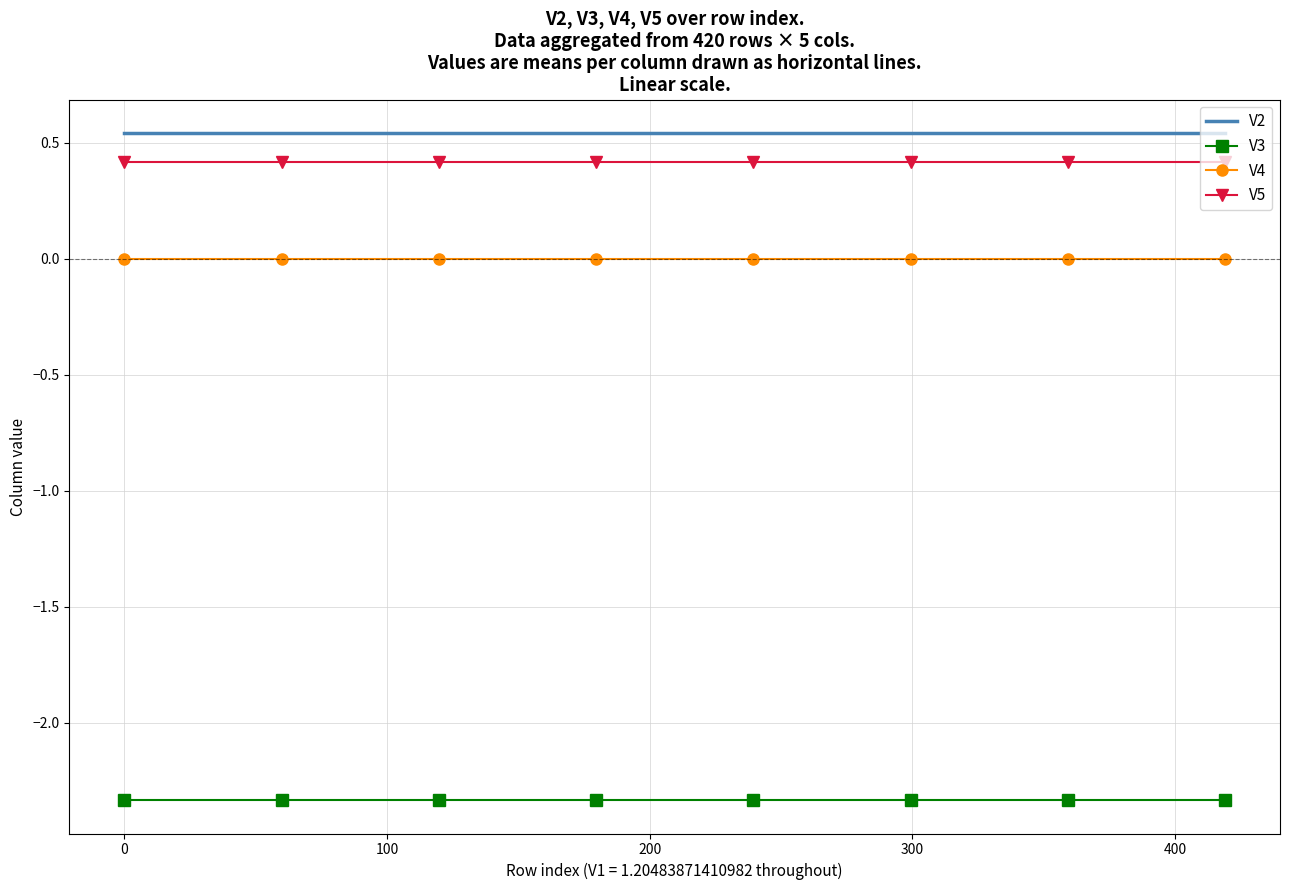

What is the minimum value for V5?

0.4